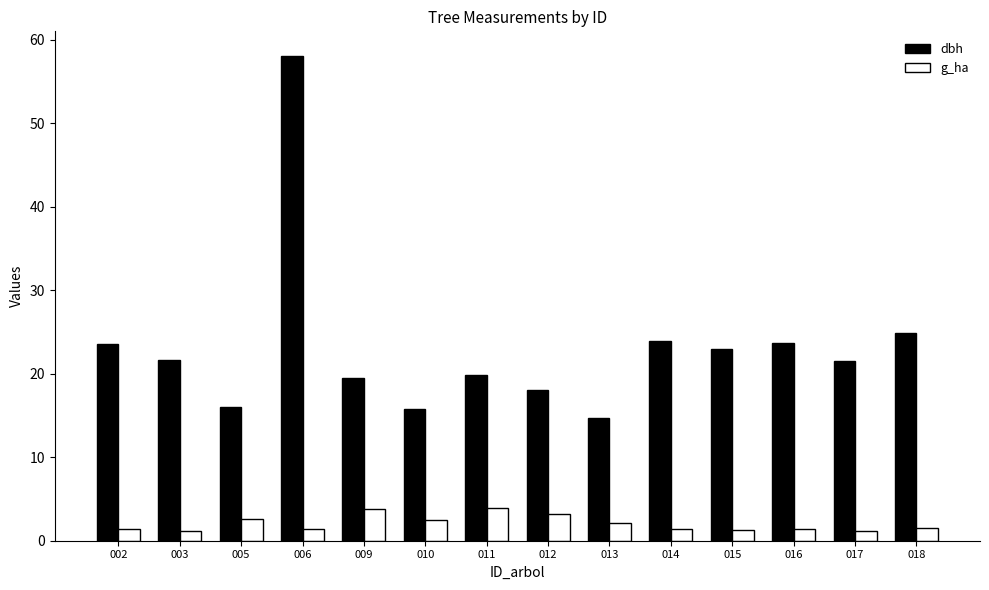

What is the difference between the highest and lowest values at 018?

23.3